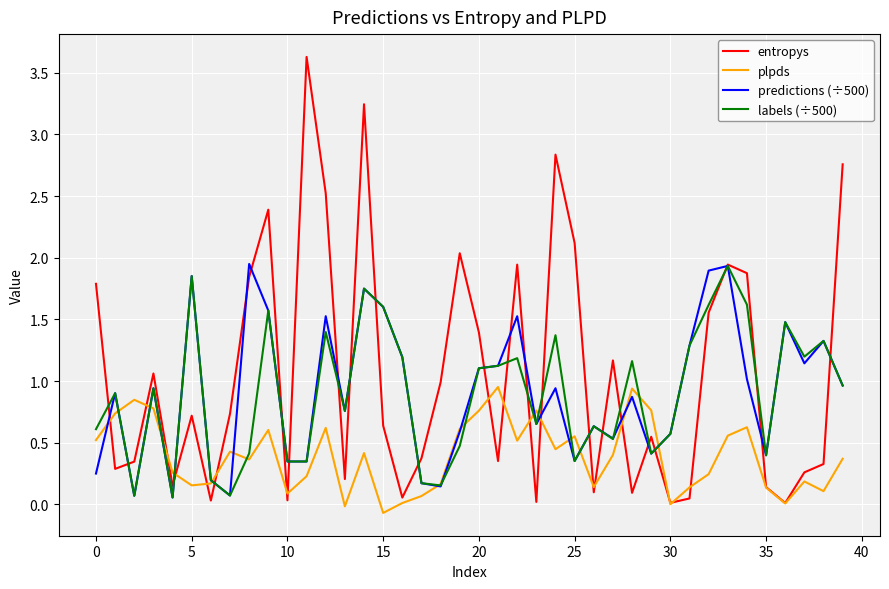

What is the maximum value shown in the chart?

3.6